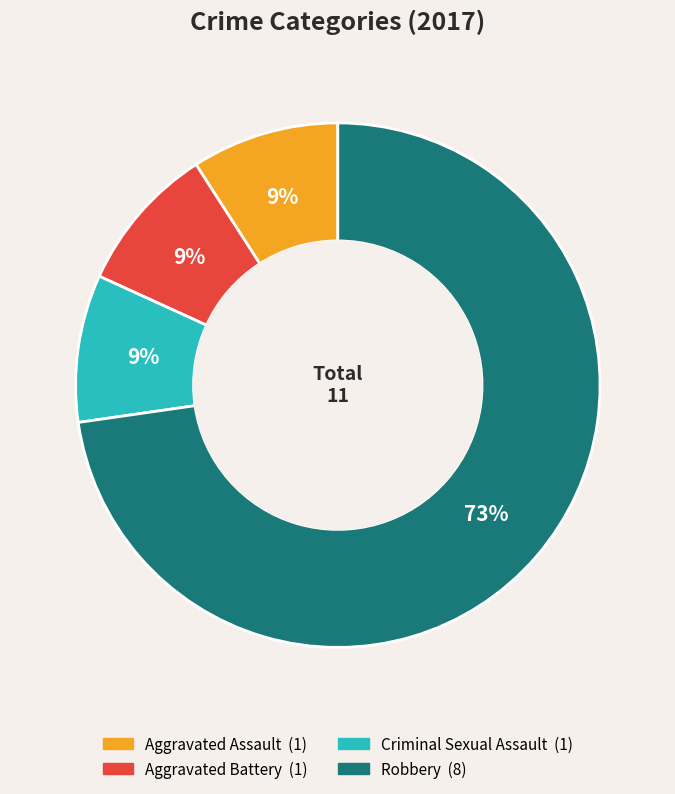

Does any single category account for the majority?

Yes